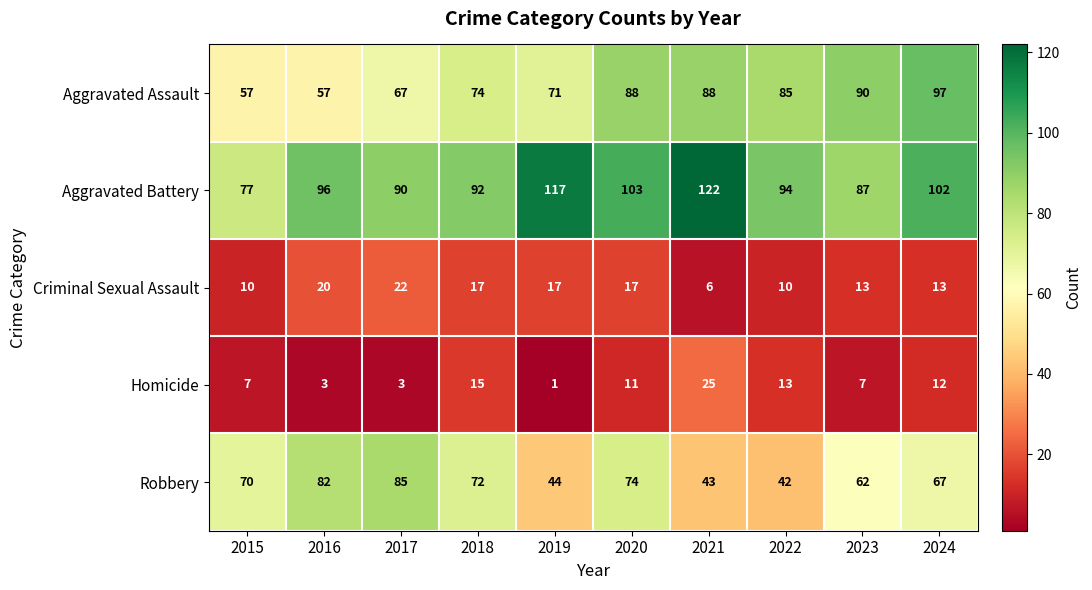

Which series has the largest total across all categories?

Aggravated Battery